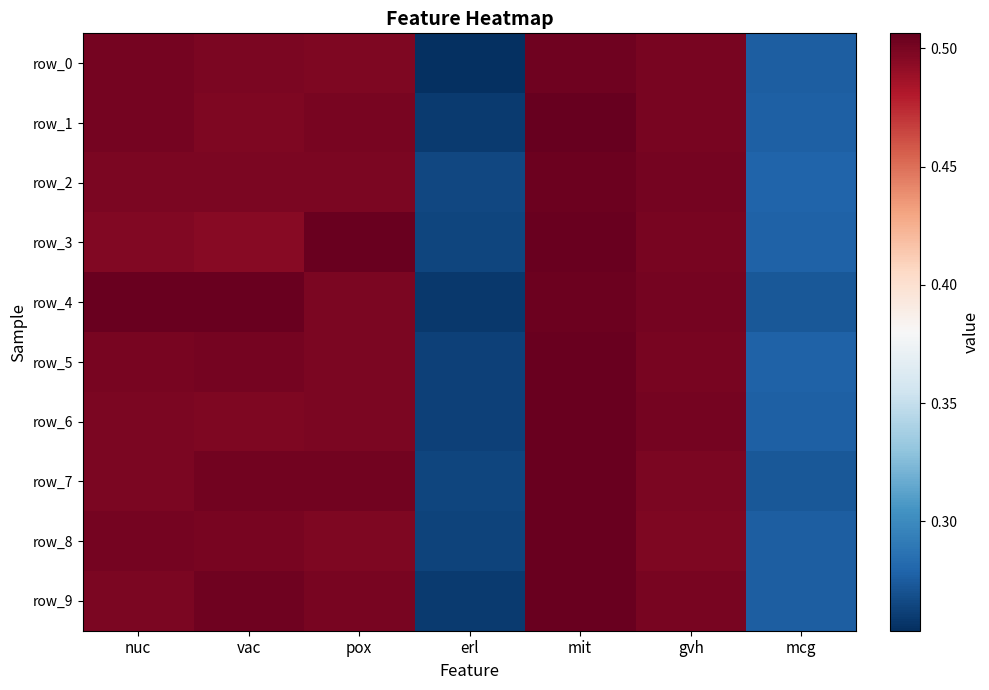

What is the minimum value shown in the chart?

0.3